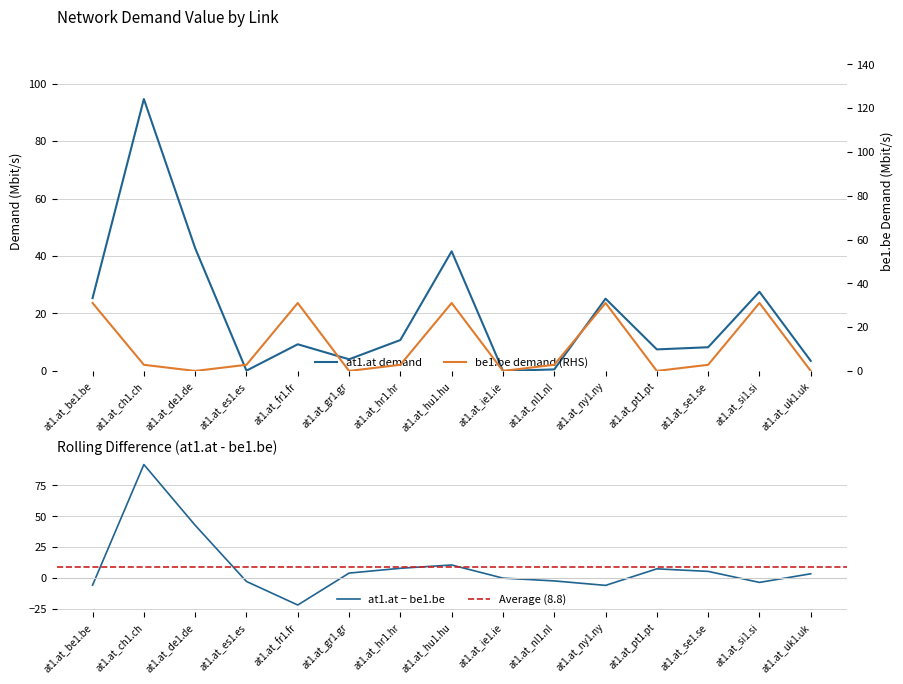

The value of at1.at at at1.at_ie1.ie is 0.0. True or false?

True